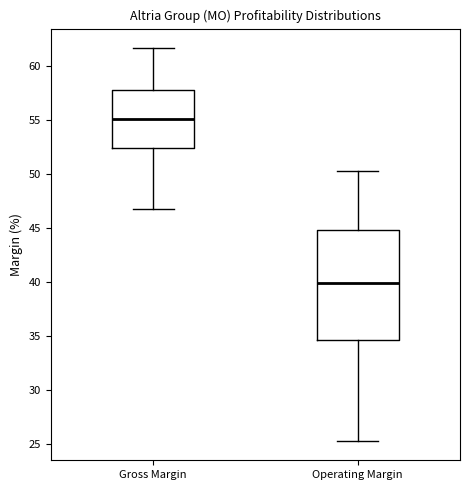

Which box's median line is the highest?

Gross Margin